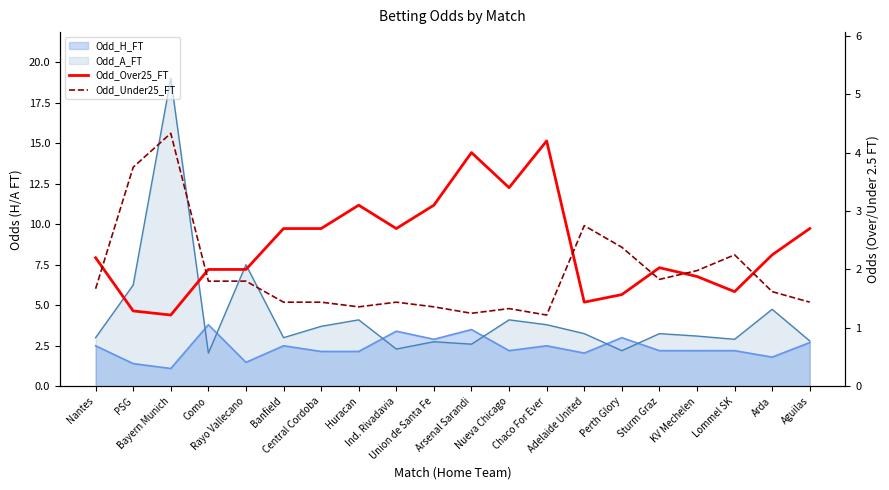

Between Central Cordoba and Sturm Graz, which series saw the biggest shift?

Odd_Over25_FT